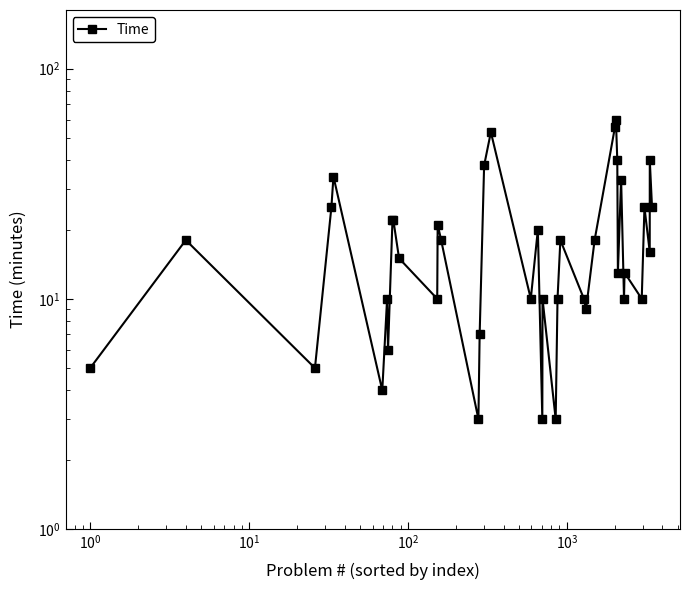

How many points are lower than both their immediate neighbors (excluding endpoints)?

13